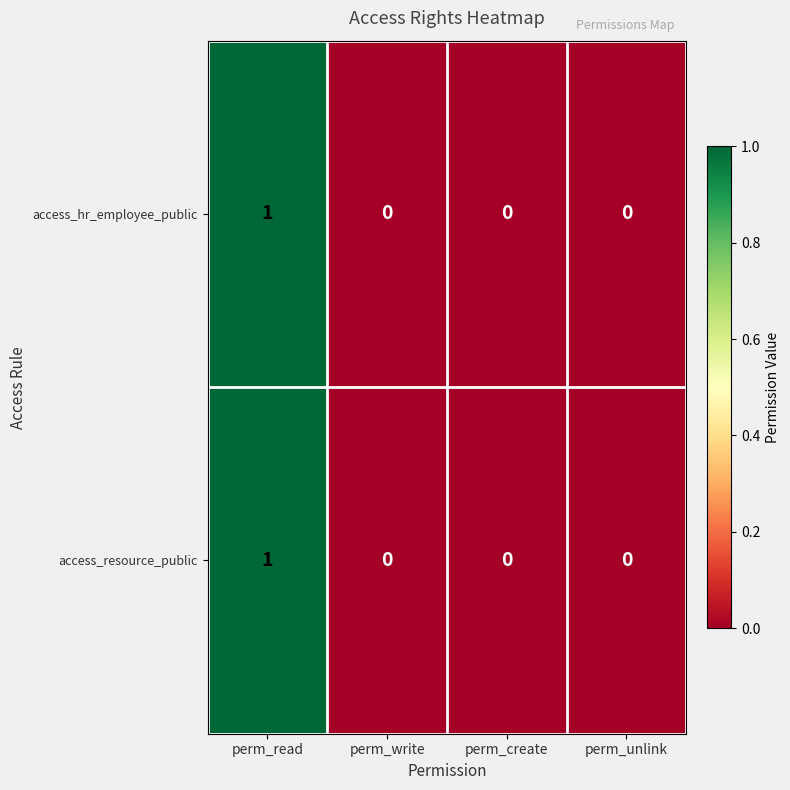

The value of access_hr_employee_public at perm_write is 0. True or false?

True